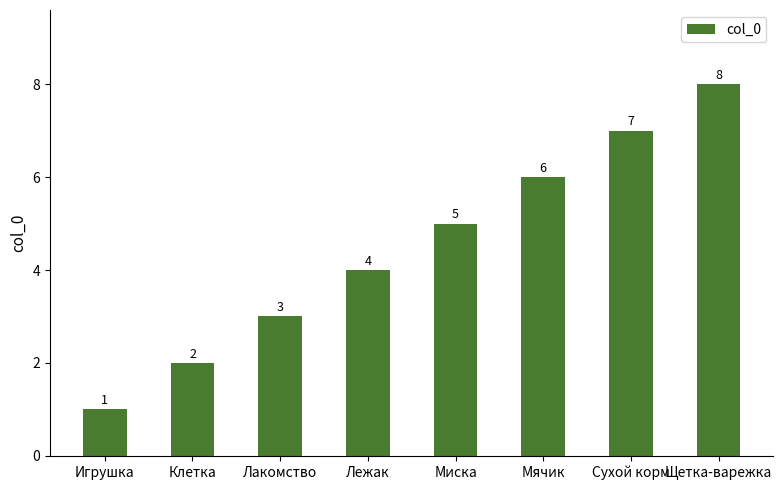

At which category does the chart reach its peak across all series?

Щетка-варежка